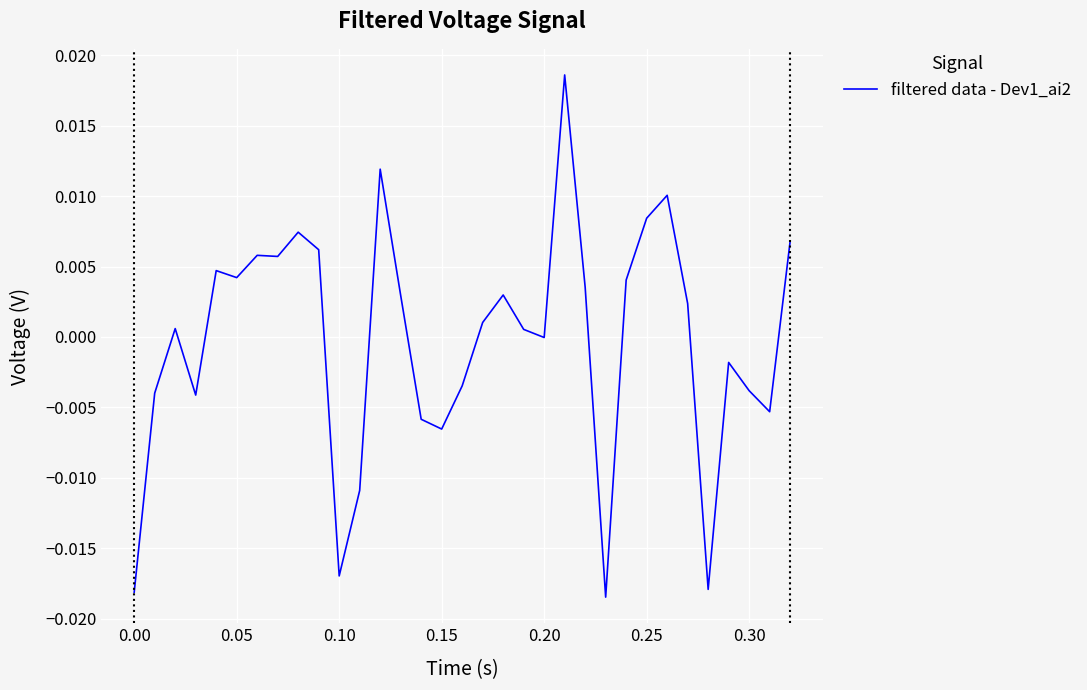

Does the chart display data point markers on the line(s)?

No